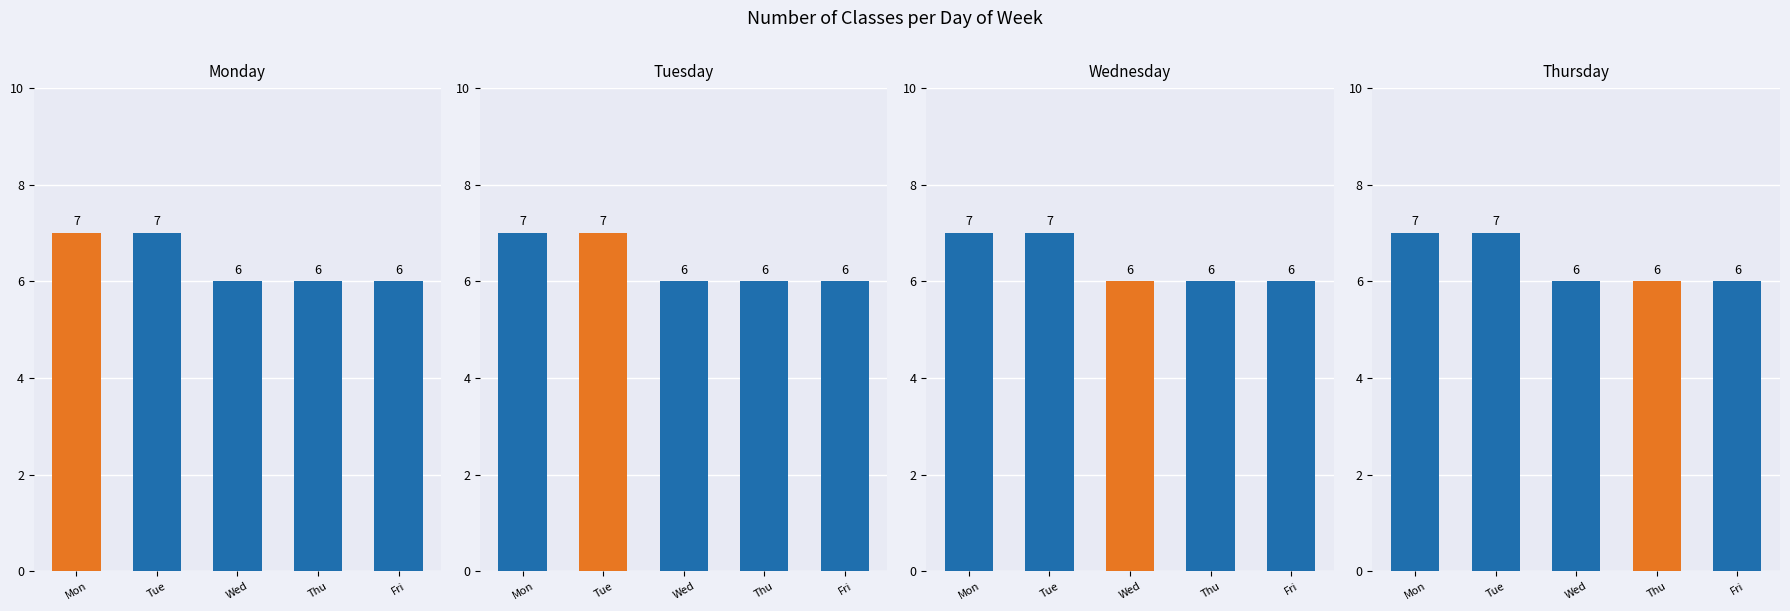

What is the greatest value displayed?

7